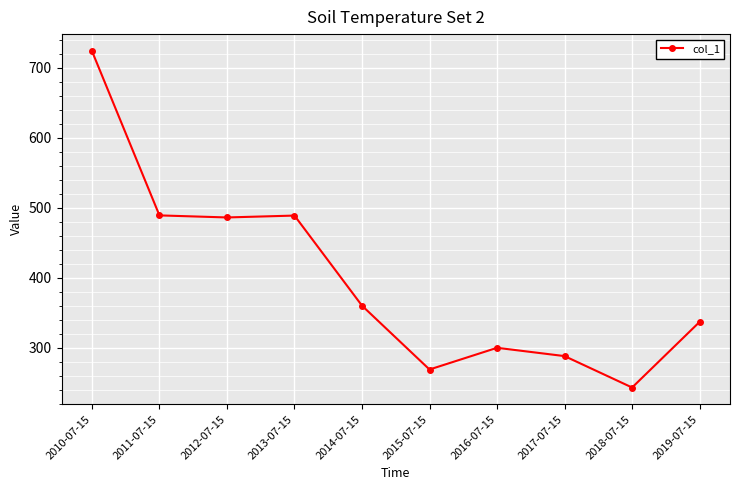

What is the label of the 5th point from the right?

2015-07-15